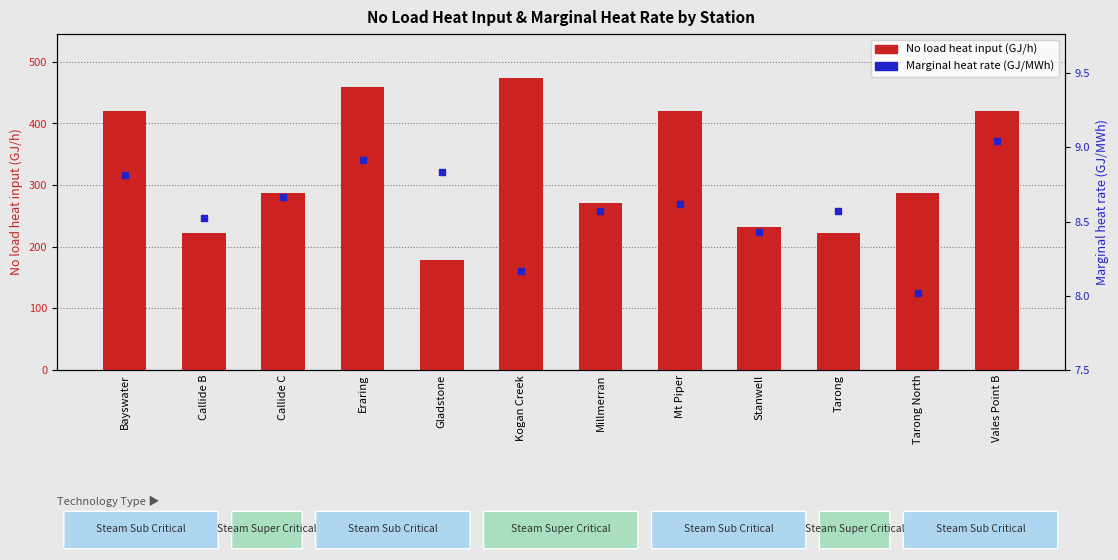

Which series has the largest Y range (max minus min)?

No load heat input (GJ/h)